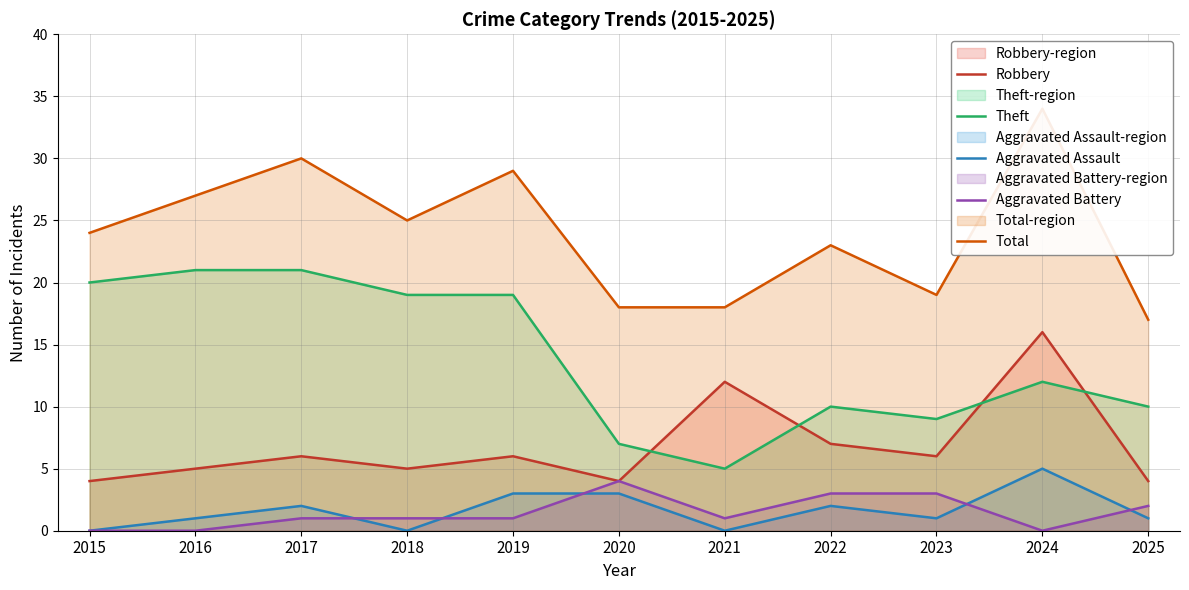

At how many categories does at least one series exceed 16?

11